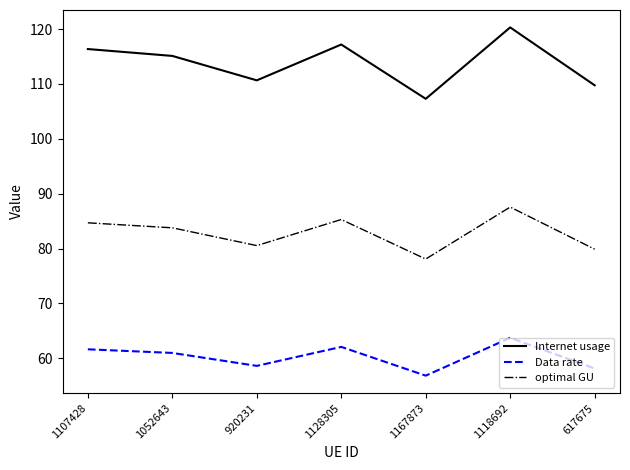

Rank the series at 1118692 from highest to lowest value.

Internet usage, optimal GU, Data rate